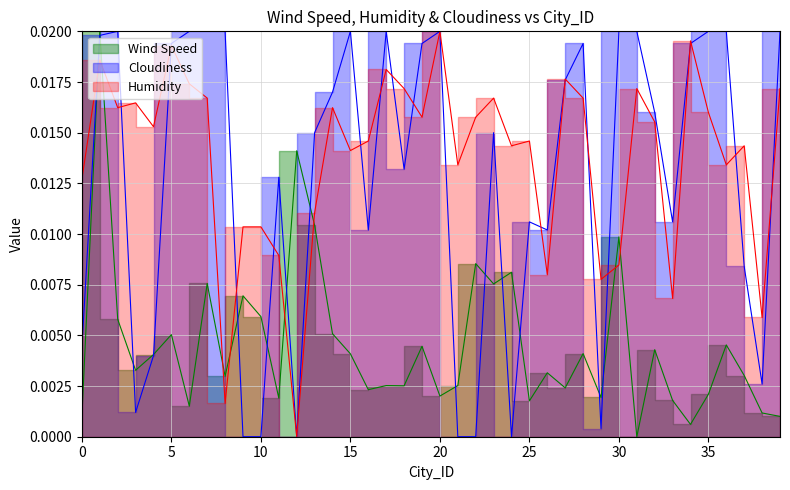

How many data points does each series have?

40